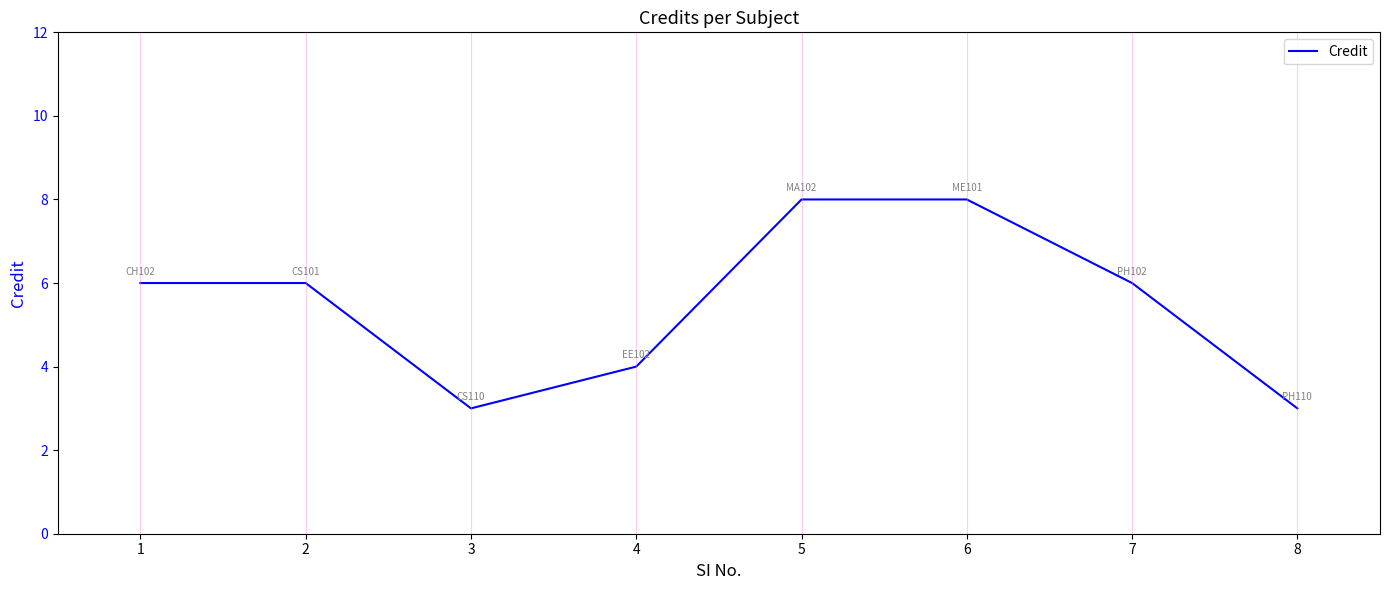

The value at 8 is 5. True or false?

False